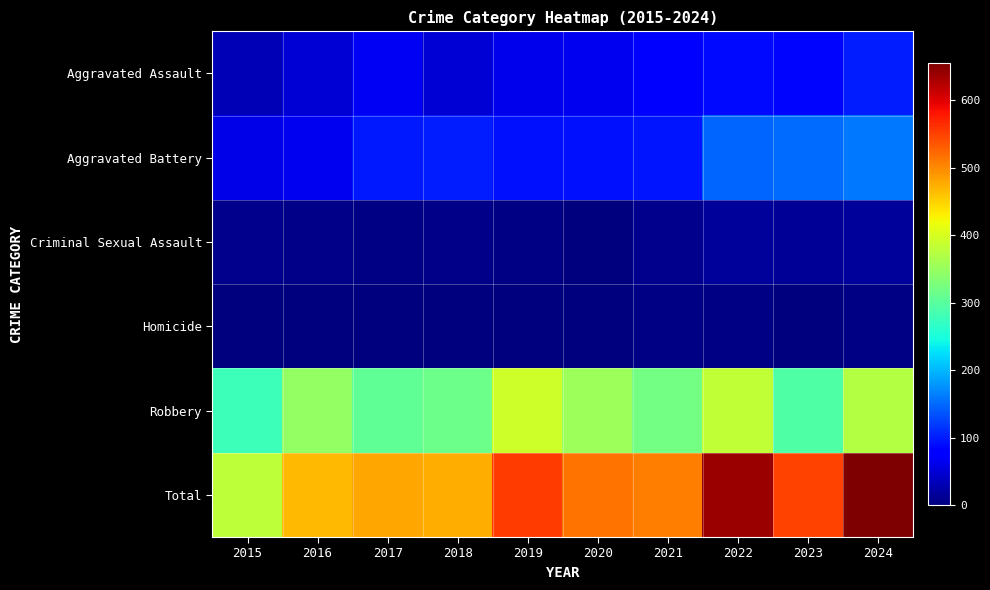

Reading left to right, what are all the values shown in this chart?

Aggravated Assault: 2015=31	2016=49	2017=68	2018=51	2019=63	2020=65	2021=79	2022=88	2023=86	2024=102
Aggravated Battery: 2015=61	2016=64	2017=98	2018=100	2019=94	2020=93	2021=96	2022=147	2023=151	2024=160
Criminal Sexual Assault: 2015=9	2016=7	2017=5	2018=7	2019=4	2020=1	2021=10	2022=17	2023=15	2024=17
Homicide: 2015=0	2016=1	2017=1	2018=1	2019=1	2020=2	2021=3	2022=4	2023=2	2024=3
Robbery: 2015=278	2016=347	2017=307	2018=316	2019=392	2020=355	2021=321	2022=383	2023=294	2024=373
Total: 2015=379	2016=468	2017=479	2018=475	2019=554	2020=516	2021=509	2022=639	2023=548	2024=655